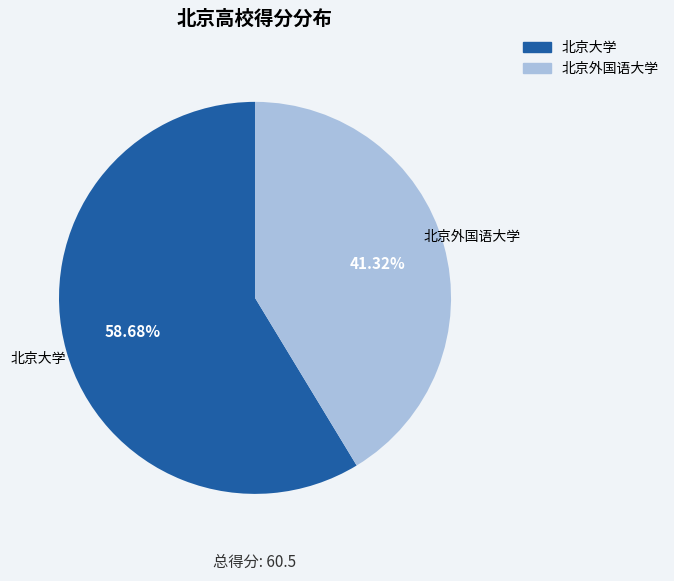

Is it true that 北京外国语大学 is 41% of the pie?

True